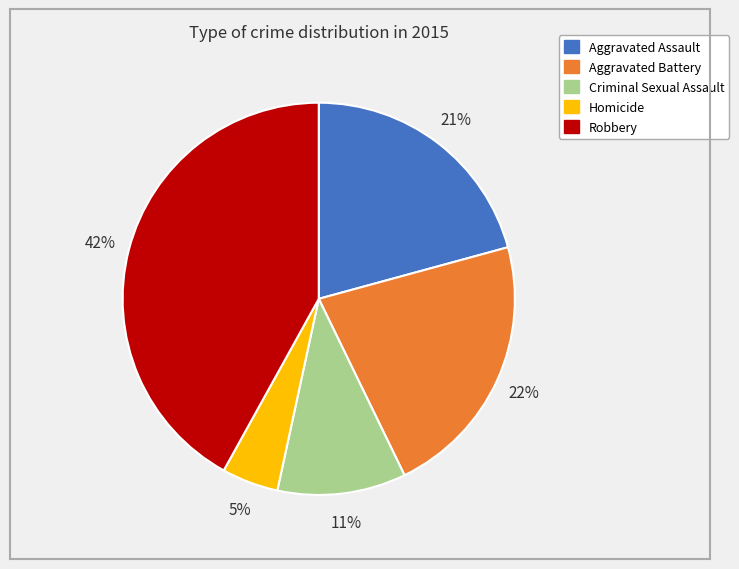

Is there a majority slice in this chart?

No